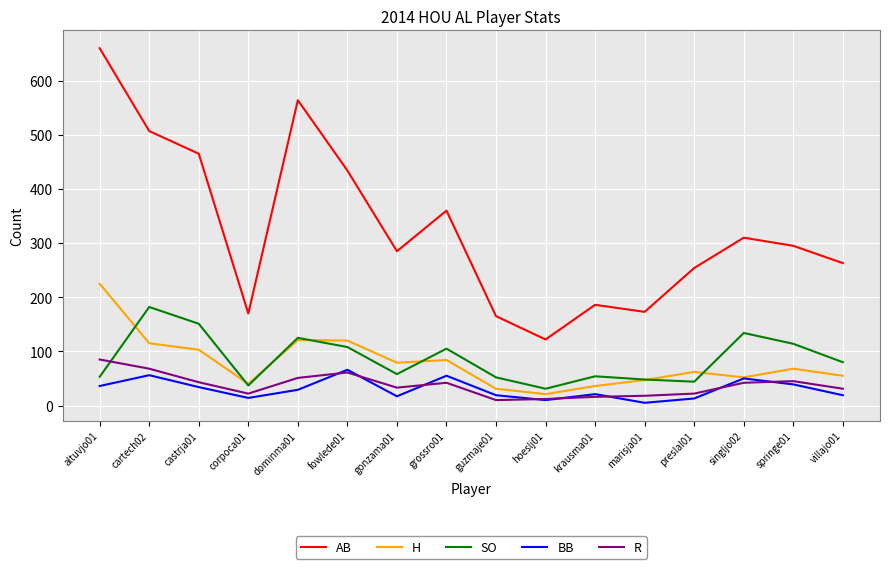

The value of AB at hoeslj01 is 122. True or false?

True